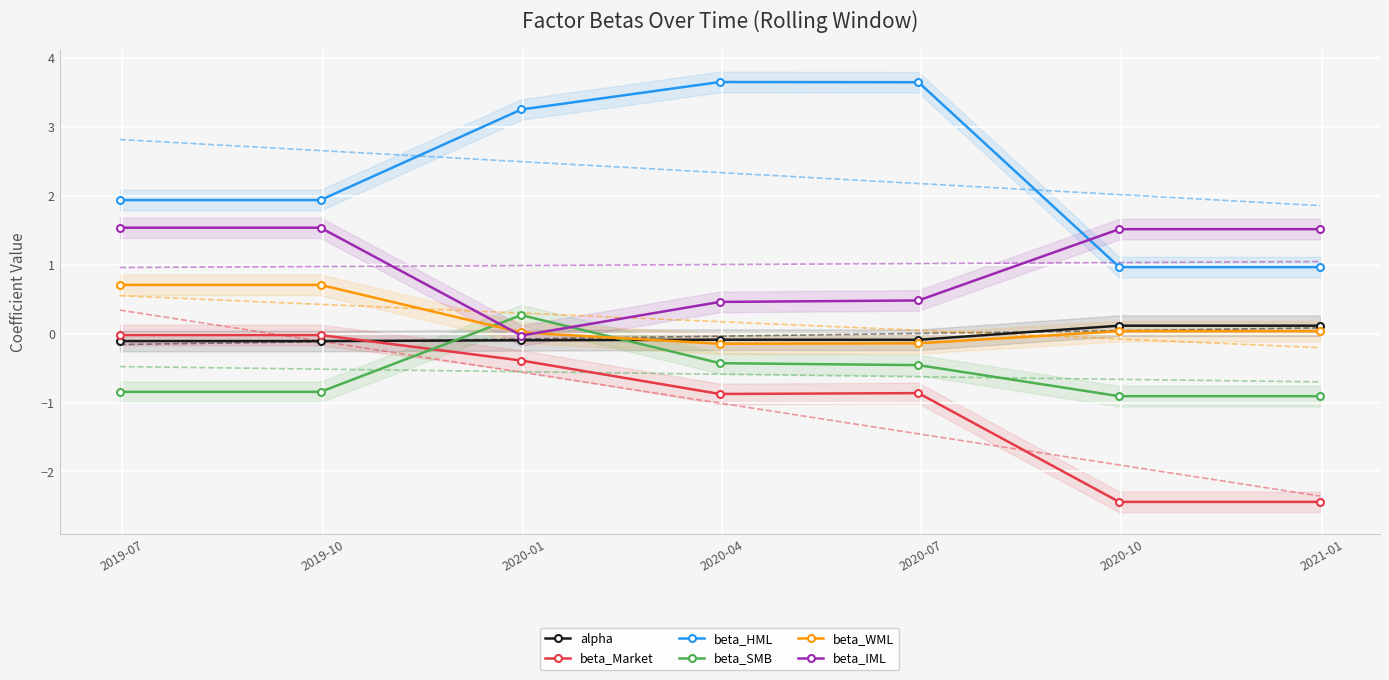

True or false: beta_HML and beta_Market intersect in this chart.

False